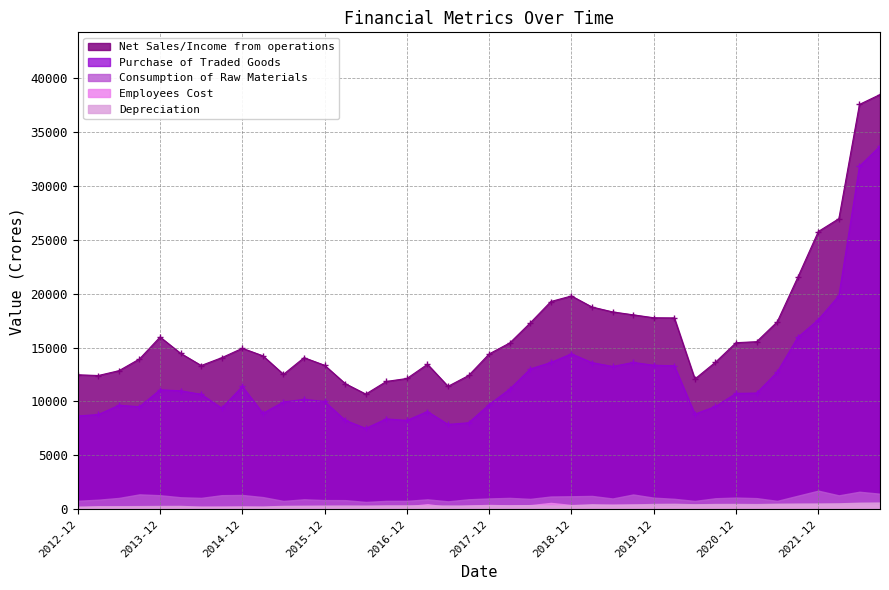

Is the value of Employees Cost at 2018-12-31 greater than the value of Purchase of Traded Goods at 2016-12-31?

No